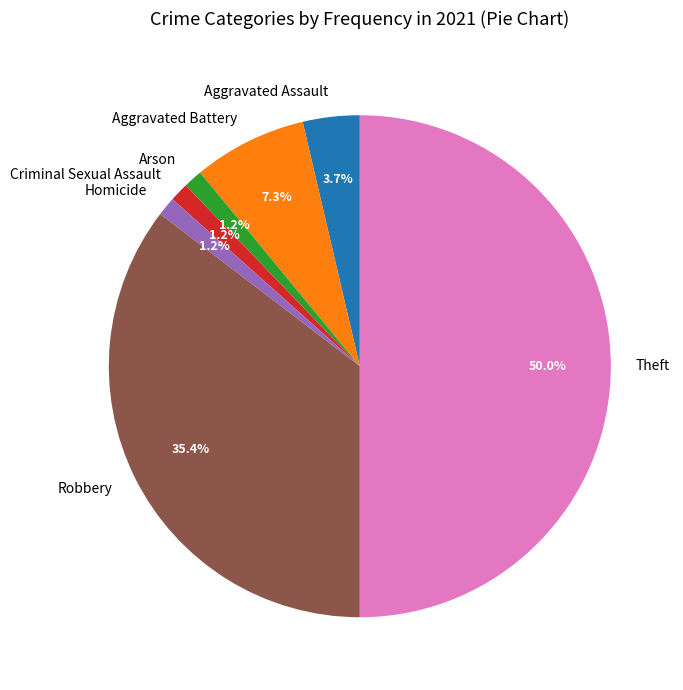

Which category has the biggest portion of the pie?

Theft